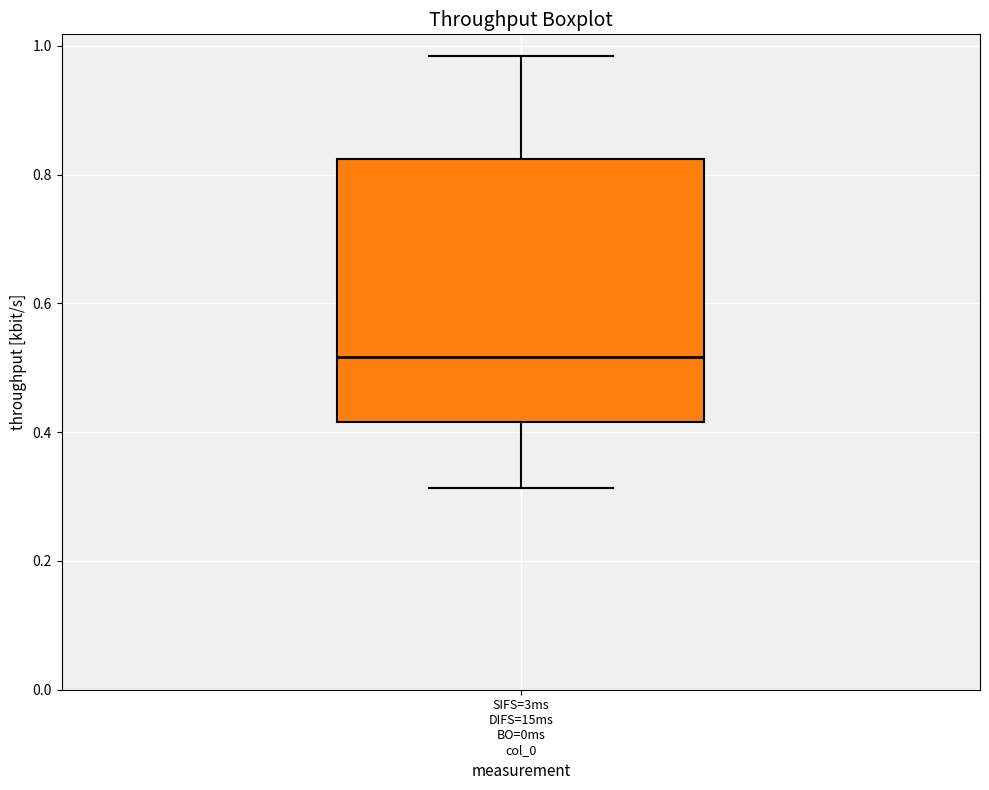

Read this box plot against the y-axis: the position of the median line, the range covered by the box, and the ends of both whiskers. The values are not printed on the chart, so give them approximately, as read against the axis.

median 0.52, box 0.42 to 0.82, whiskers 0.32 to 0.98